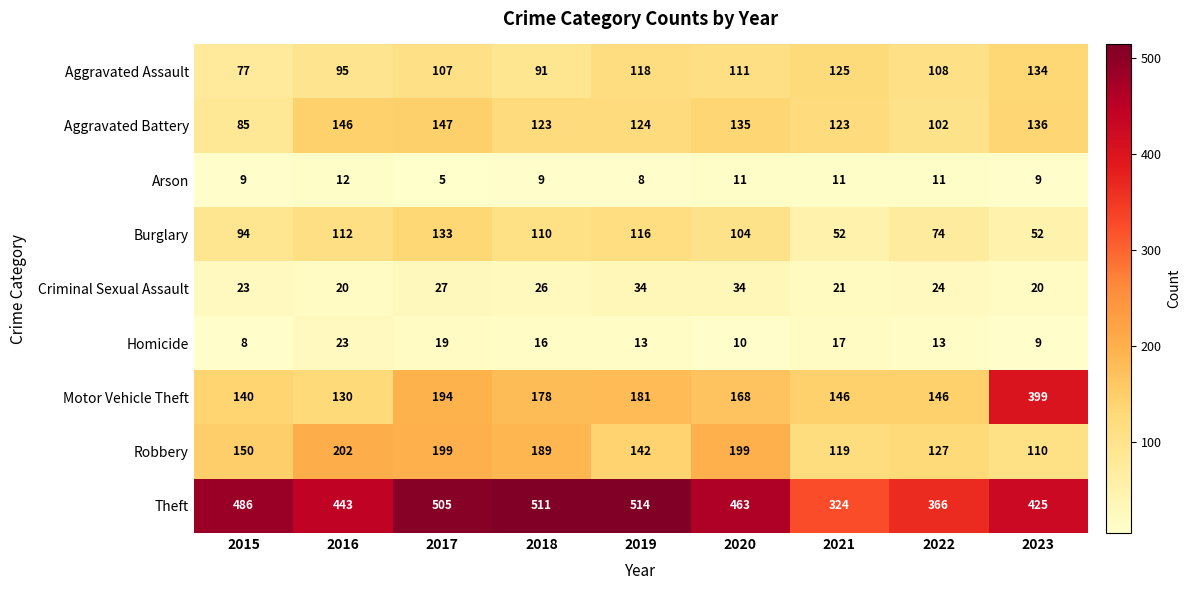

Rank the series at 2021 from highest to lowest value.

Theft, Motor Vehicle Theft, Aggravated Assault, Aggravated Battery, Robbery, Burglary, Criminal Sexual Assault, Homicide, Arson